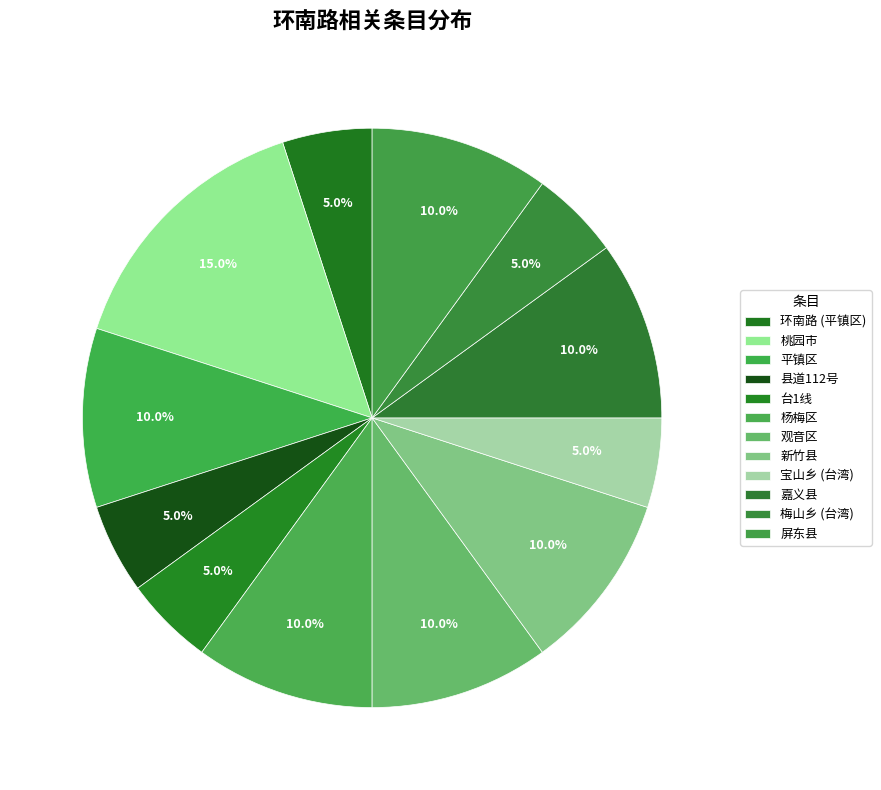

Does 杨梅区 represent more than half of the total?

No